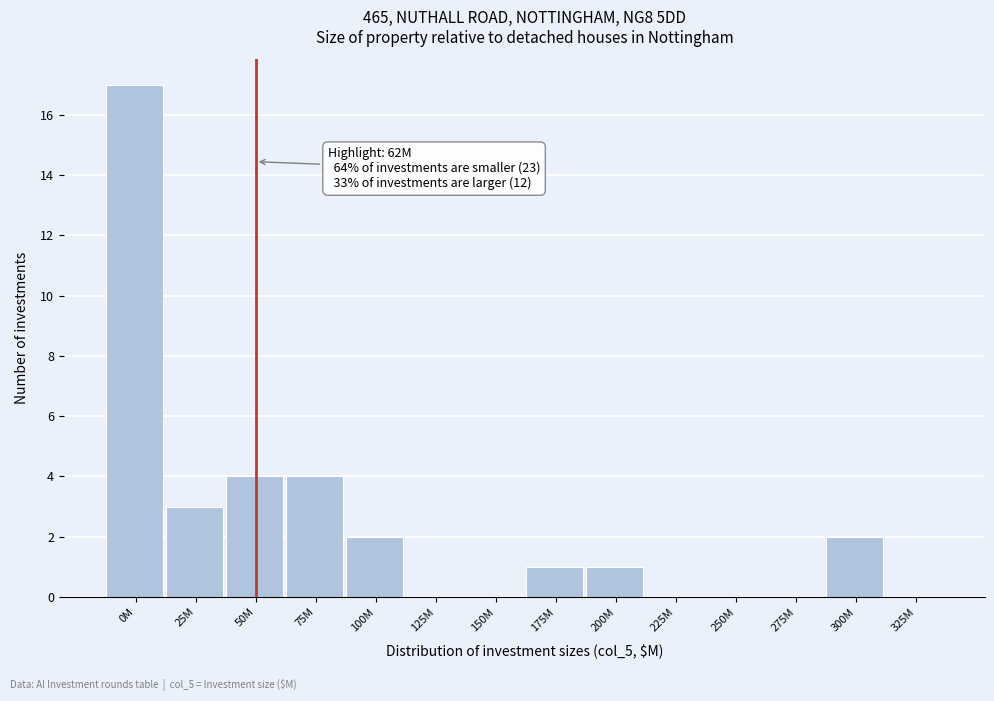

Reading left to right, list all the values displayed in this chart.

0M=17	25M=3	50M=4	75M=4	100M=2	125M=0	150M=0	175M=1	200M=1	225M=0	250M=0	275M=0	300M=2	325M=0